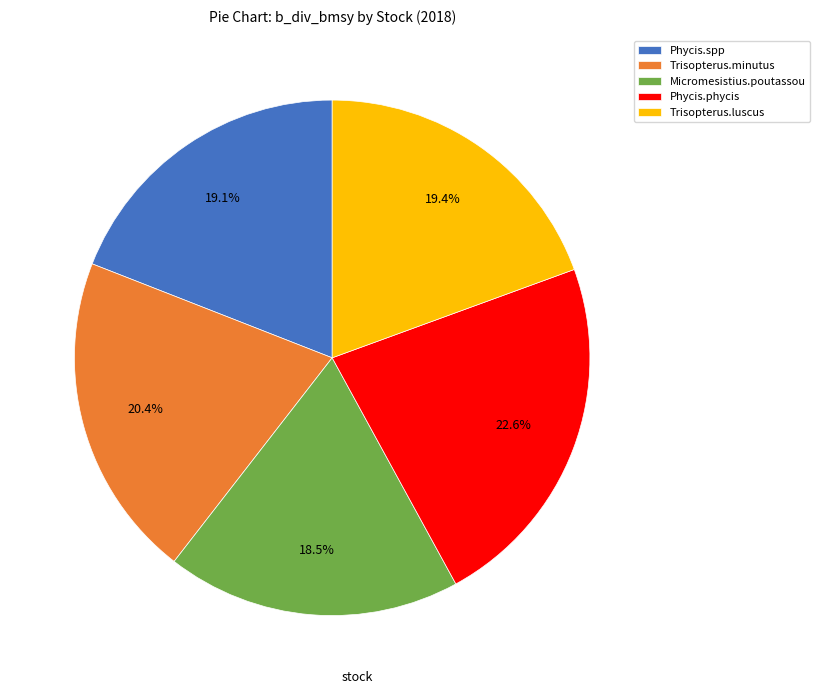

Combined, what portion of the pie is Phycis.phycis and Micromesistius.poutassou?

41.1%